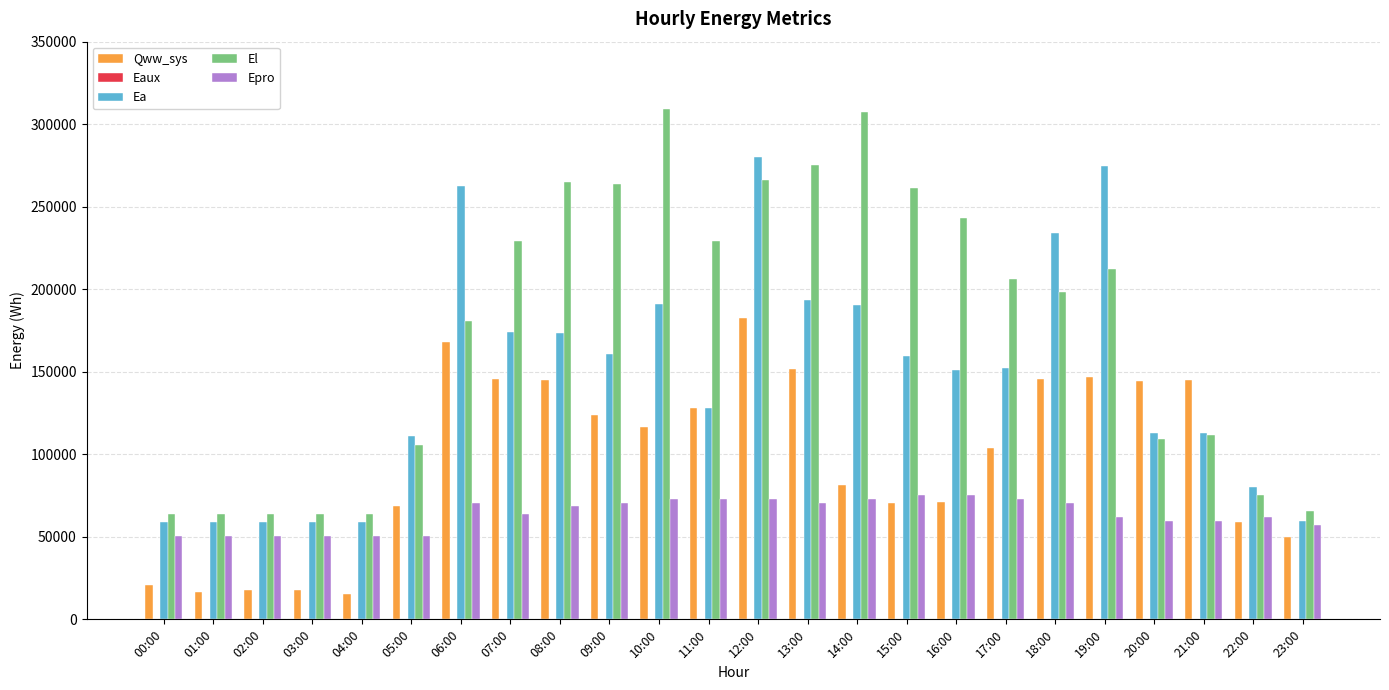

Are the bars grouped side by side (vs. stacked)?

Yes